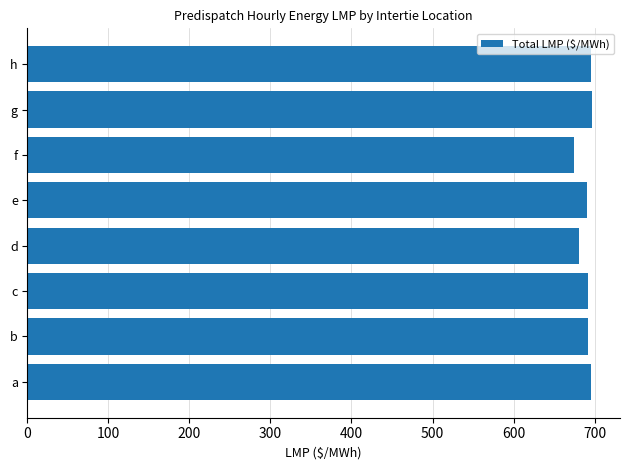

The value at a is 923.7. True or false?

False